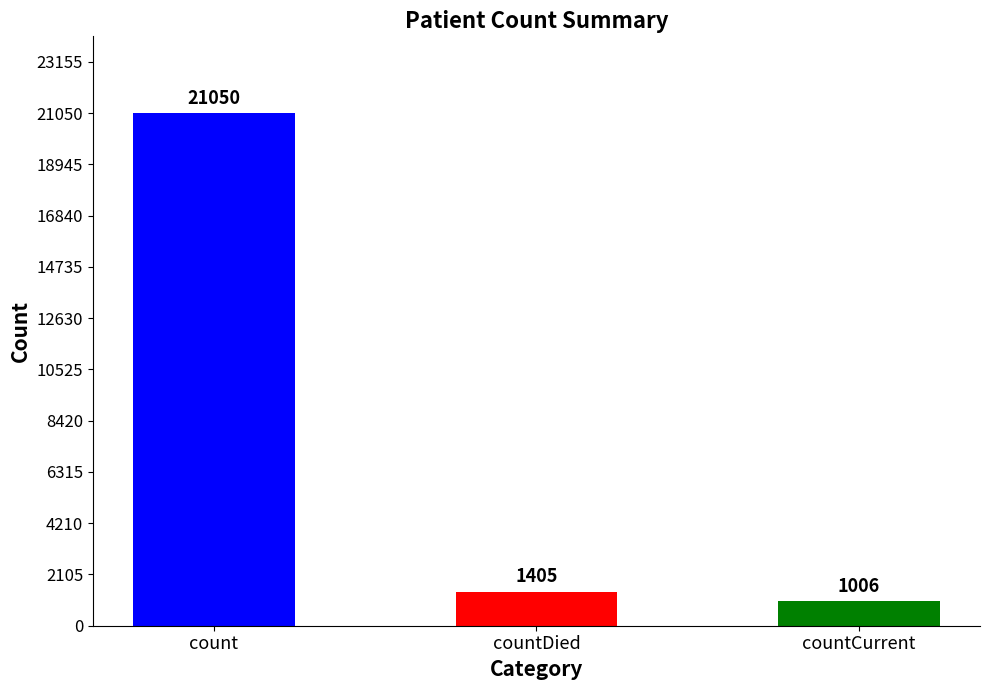

How many distinct data groups are displayed?

1